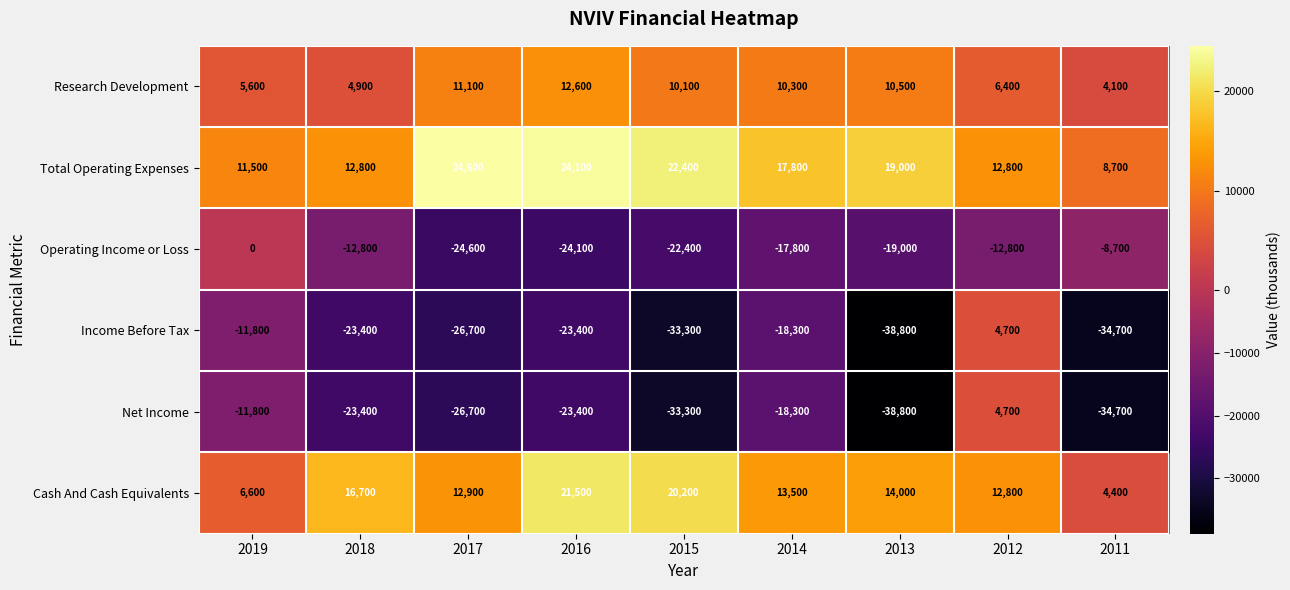

What is the spread (max minus min) of values at 2017?

51300